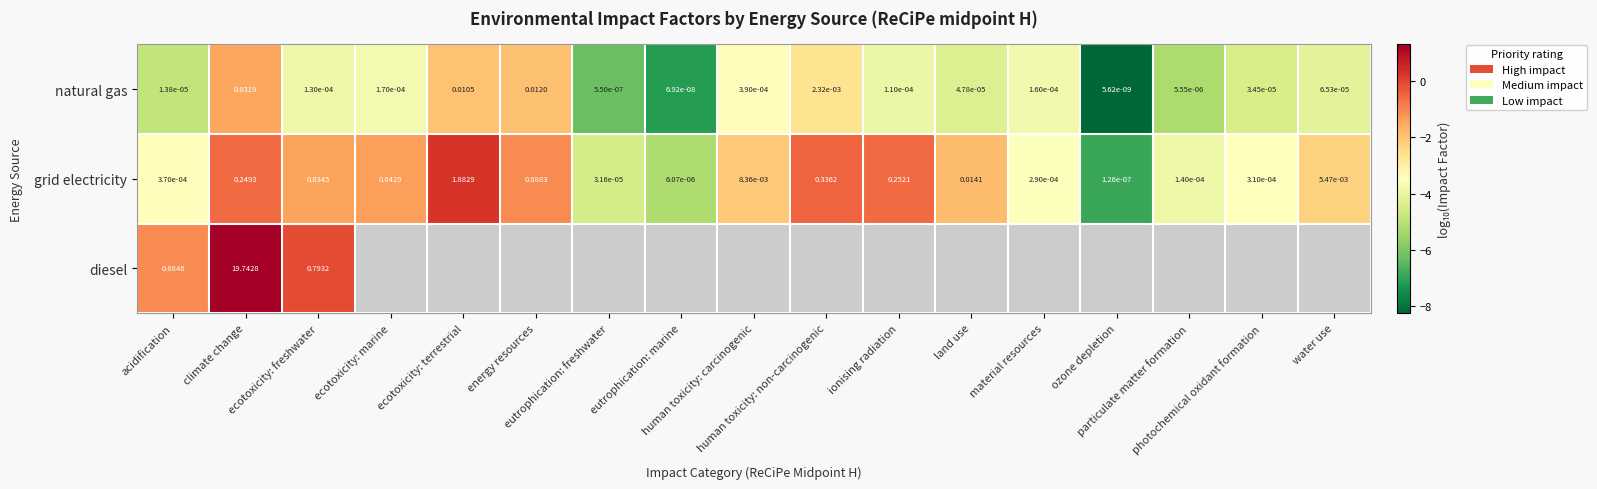

At which label is grid electricity closest to -3?

acidification